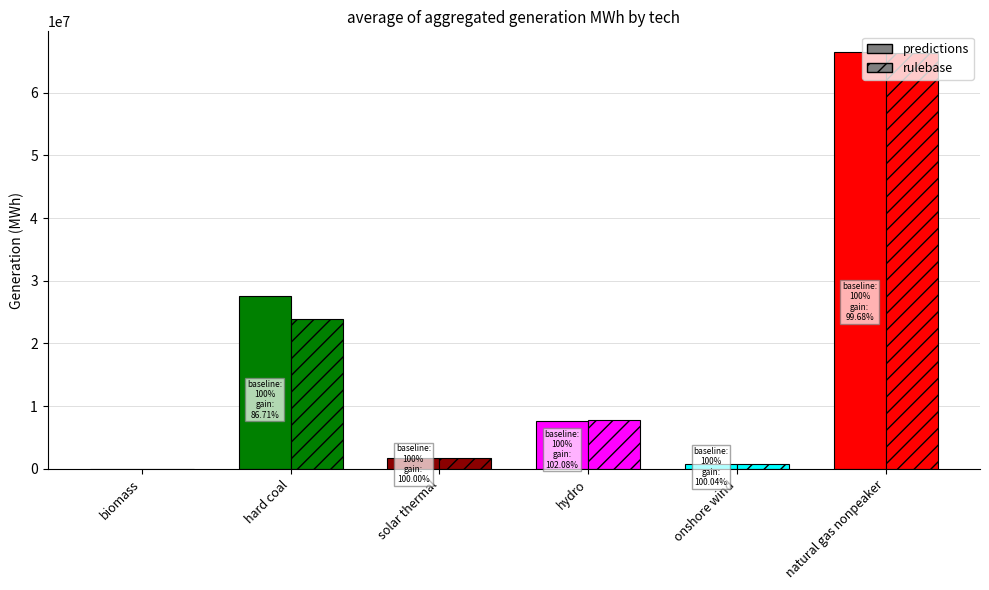

What is the approximate value of rulebase at hydro?

7761858.7